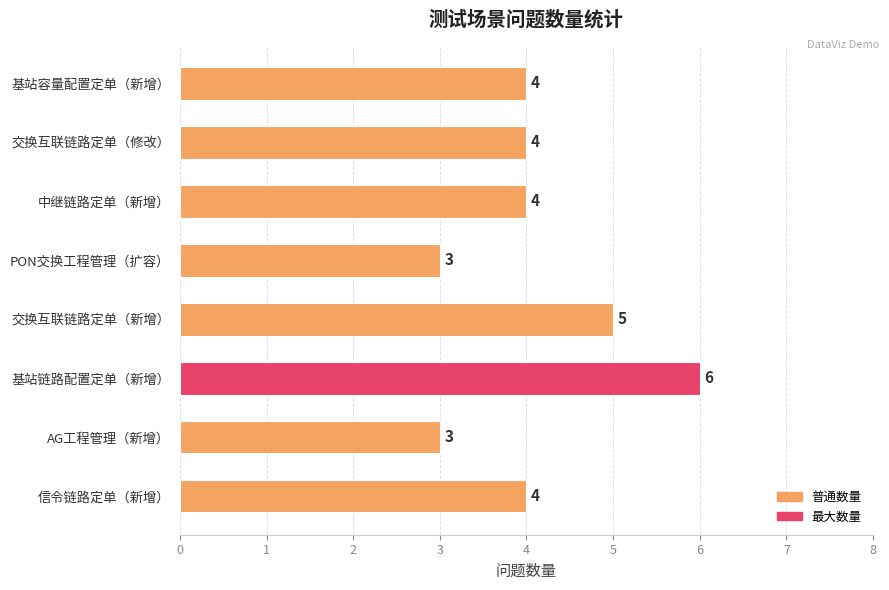

True or false: the data shows 7 at 信令链路定单（新增）.

False